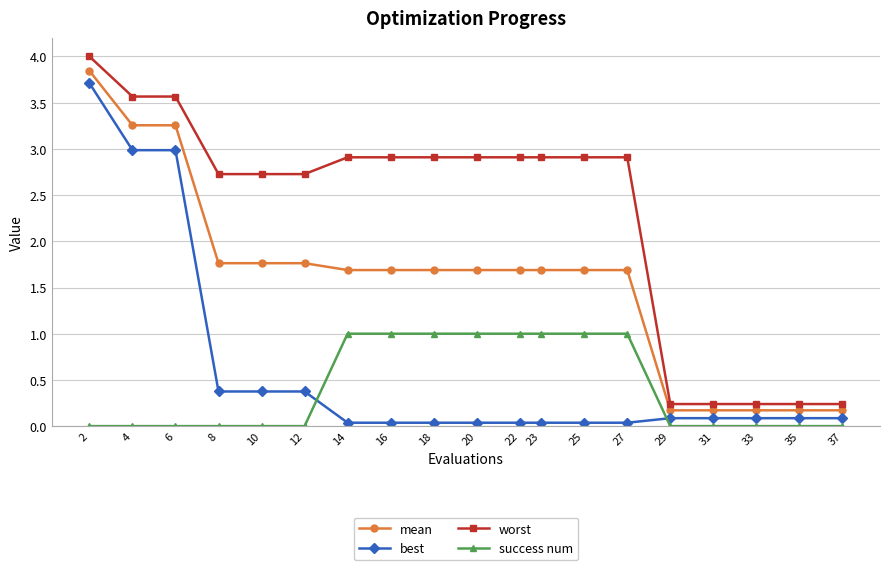

True or false: mean and success num intersect in this chart.

False